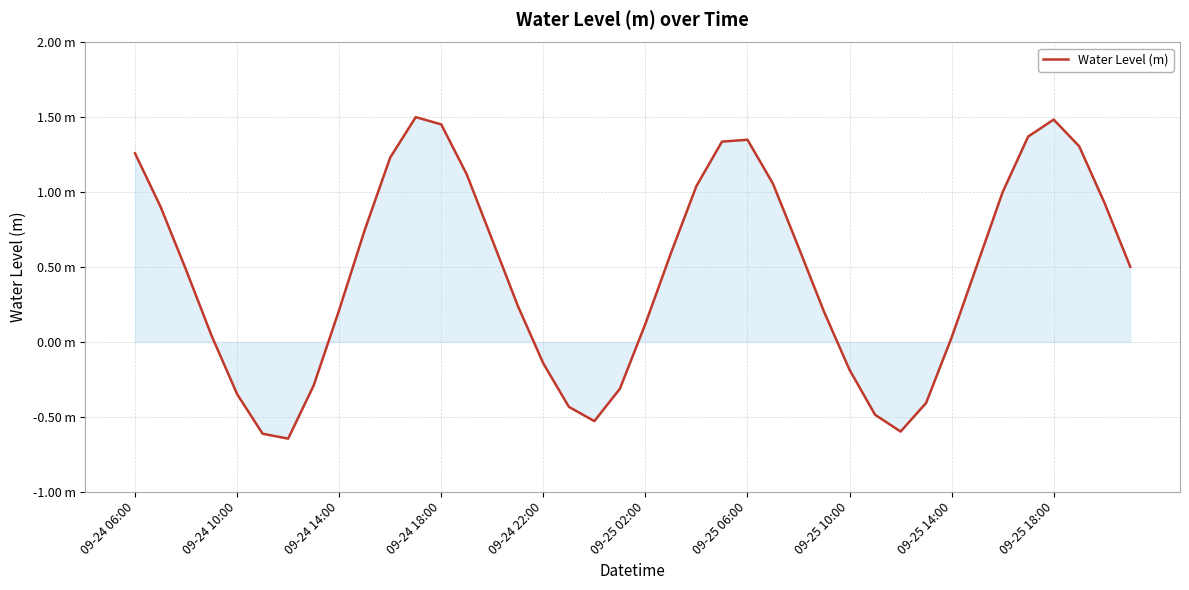

What is the difference between the maximum and second lowest values?

2.1